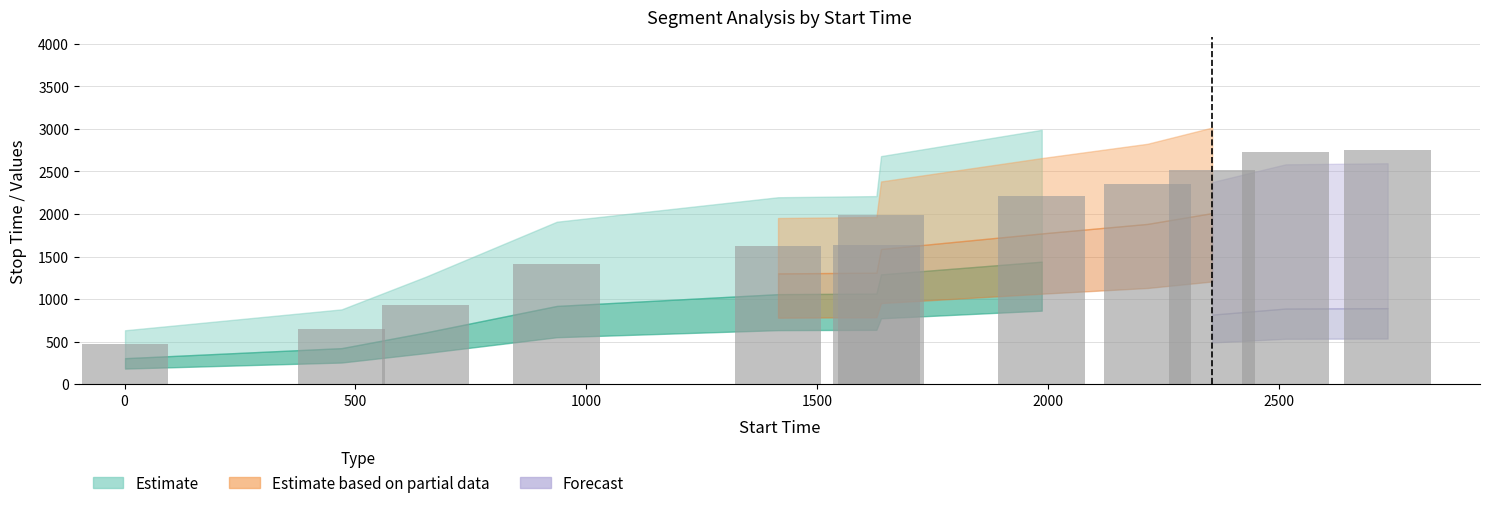

What is the value of the 6th bar from the left?

1637